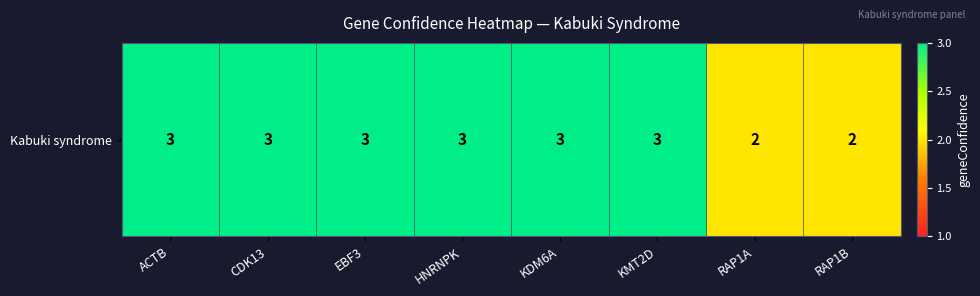

What is the difference between the maximum and minimum values?

1